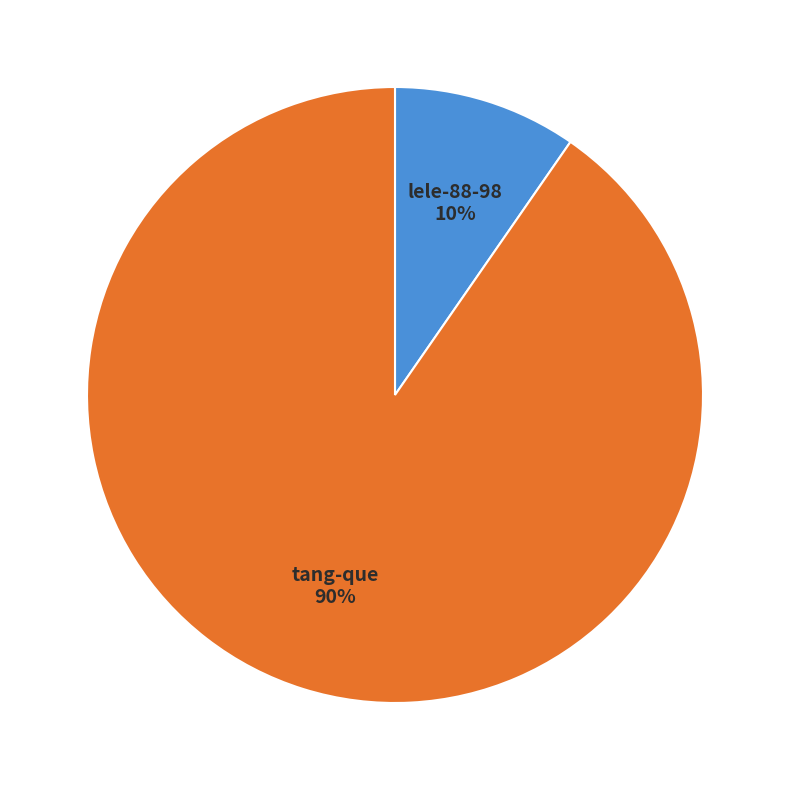

What percentage is the tang-que slice, to the nearest percent?

90%